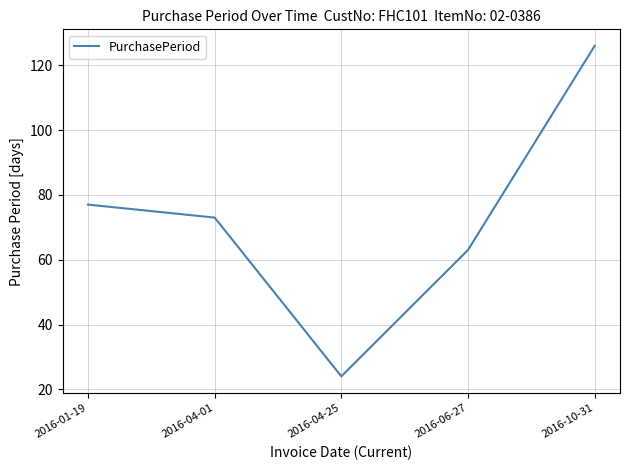

At which category does the chart reach its minimum across all series?

2016-04-25